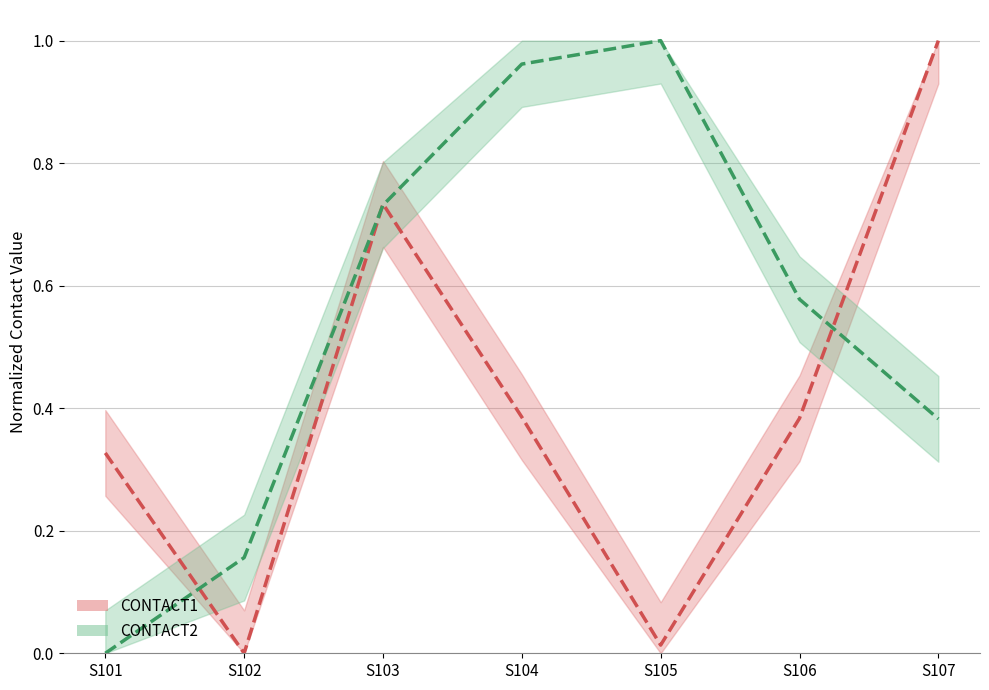

Which label corresponds to the largest value in the chart?

S107